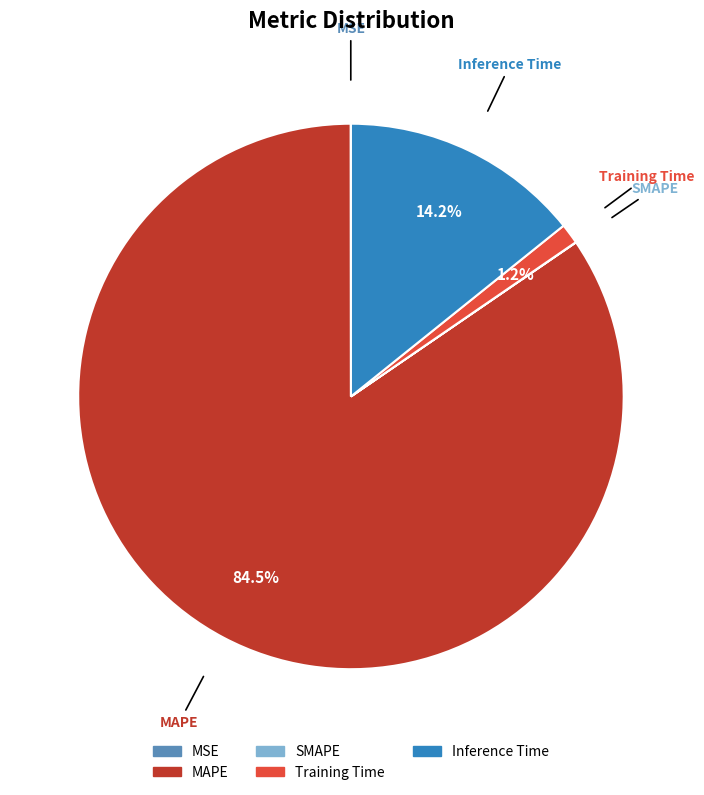

Do MAPE and Training Time together represent more than half of the pie?

Yes